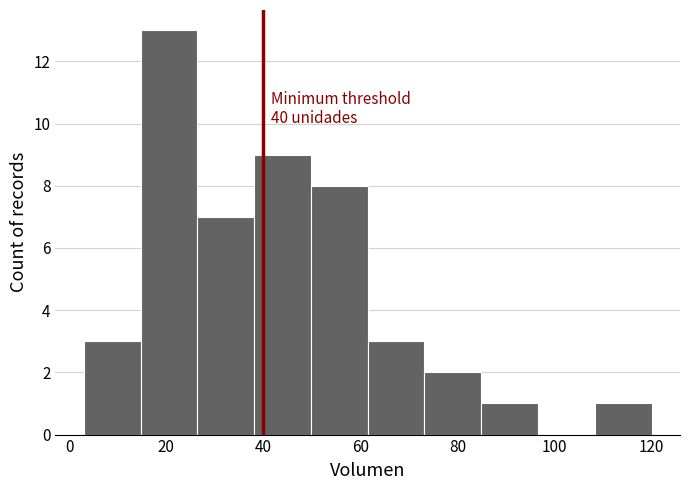

Which range on the x-axis has the tallest bar?

14 to 26